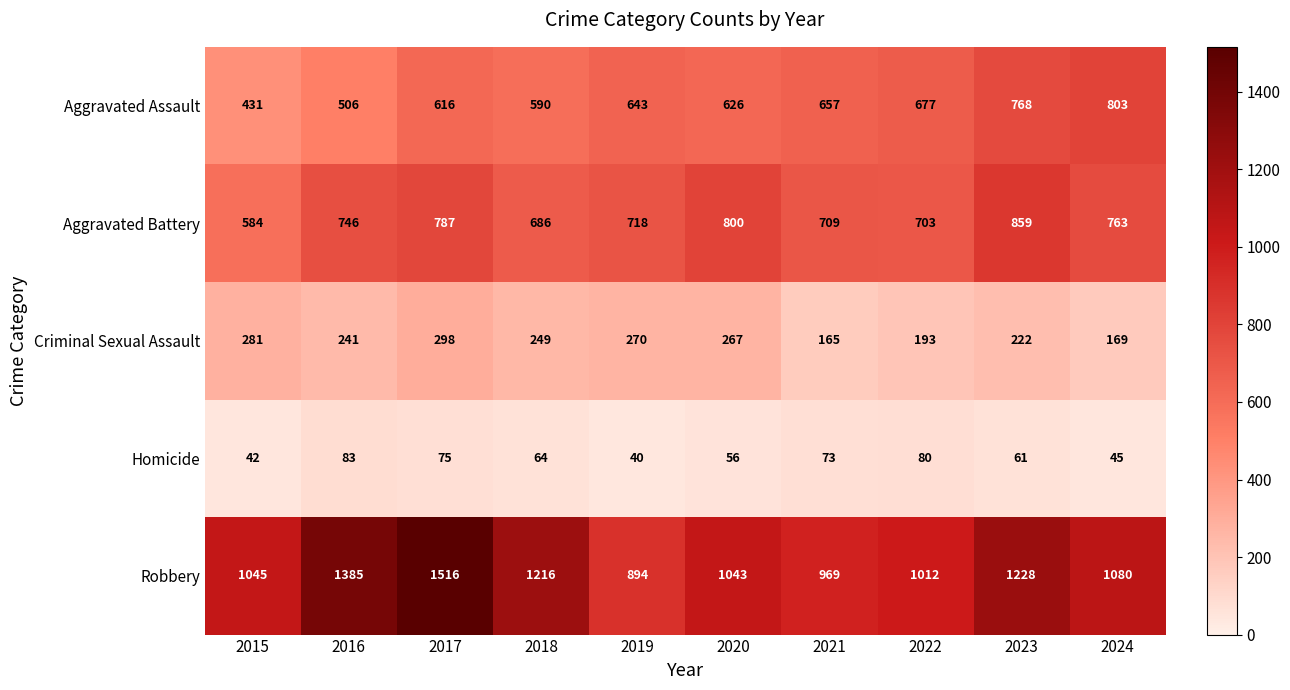

What is the spread (max minus min) of values at 2015?

1003